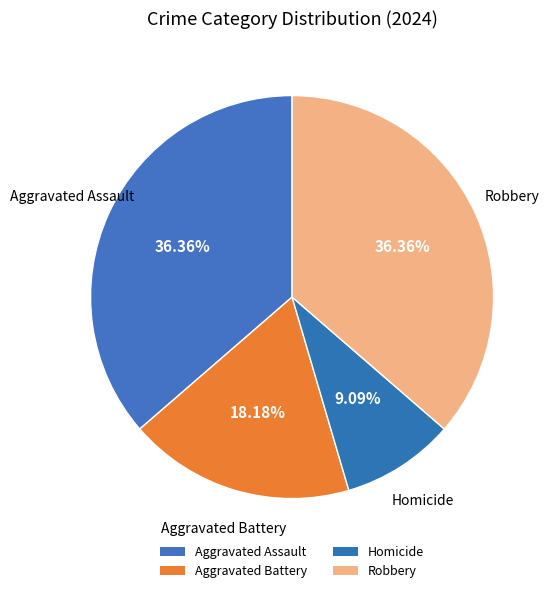

How many slices are in this pie chart?

4